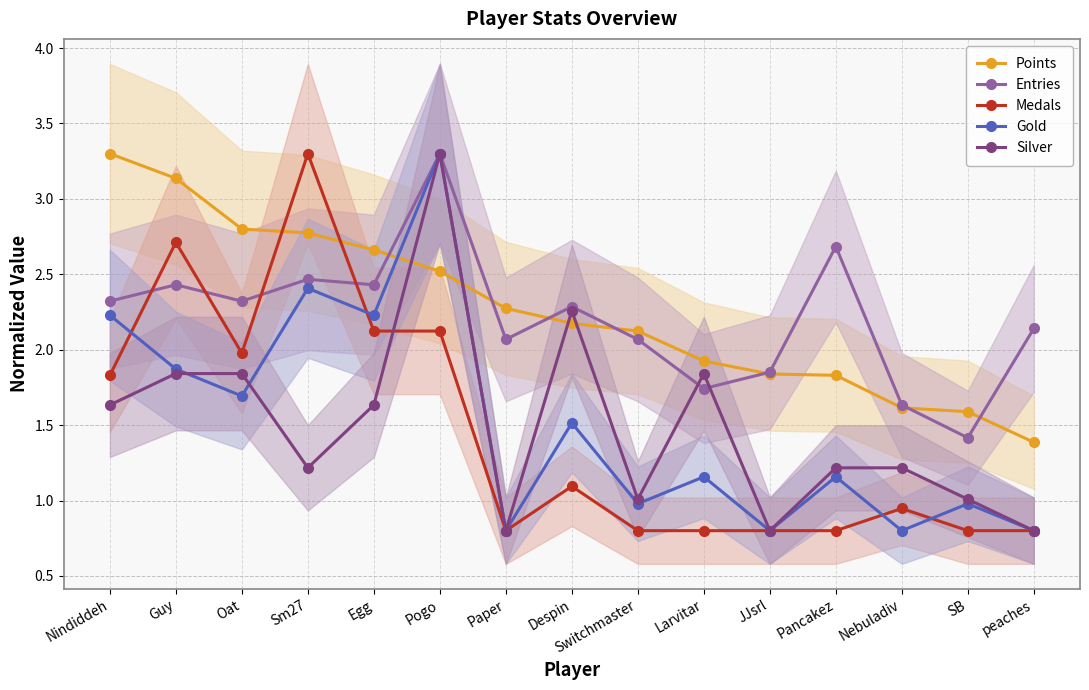

Reading left to right, extract all data points from this chart.

Points: Nindiddeh=3.3	Guy=3.1	Oat=2.8	Sm27=2.8	Egg=2.7	Pogo=2.5	Paper=2.3	Despin=2.2	Switchmaster=2.1	Larvitar=1.9	JJsrl=1.8	Pancakez=1.8	Nebuladiv=1.6	SB=1.6	peaches=1.4
Entries: Nindiddeh=2.3	Guy=2.4	Oat=2.3	Sm27=2.5	Egg=2.4	Pogo=3.3	Paper=2.1	Despin=2.3	Switchmaster=2.1	Larvitar=1.7	JJsrl=1.9	Pancakez=2.7	Nebuladiv=1.6	SB=1.4	peaches=2.1
Medals: Nindiddeh=1.8	Guy=2.7	Oat=2.0	Sm27=3.3	Egg=2.1	Pogo=2.1	Paper=0.8	Despin=1.1	Switchmaster=0.8	Larvitar=0.8	JJsrl=0.8	Pancakez=0.8	Nebuladiv=0.9	SB=0.8	peaches=0.8
Gold: Nindiddeh=2.2	Guy=1.9	Oat=1.7	Sm27=2.4	Egg=2.2	Pogo=3.3	Paper=0.8	Despin=1.5	Switchmaster=1.0	Larvitar=1.2	JJsrl=0.8	Pancakez=1.2	Nebuladiv=0.8	SB=1.0	peaches=0.8
Silver: Nindiddeh=1.6	Guy=1.8	Oat=1.8	Sm27=1.2	Egg=1.6	Pogo=3.3	Paper=0.8	Despin=2.3	Switchmaster=1.0	Larvitar=1.8	JJsrl=0.8	Pancakez=1.2	Nebuladiv=1.2	SB=1.0	peaches=0.8